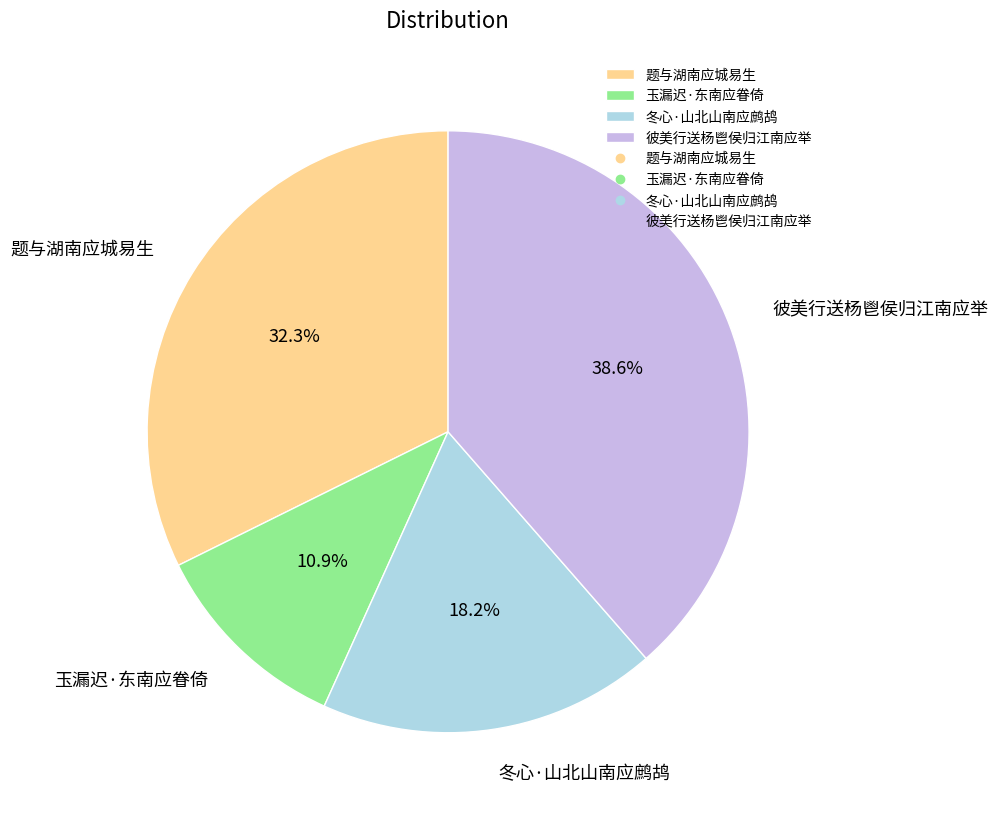

How many segments does this pie chart have?

4